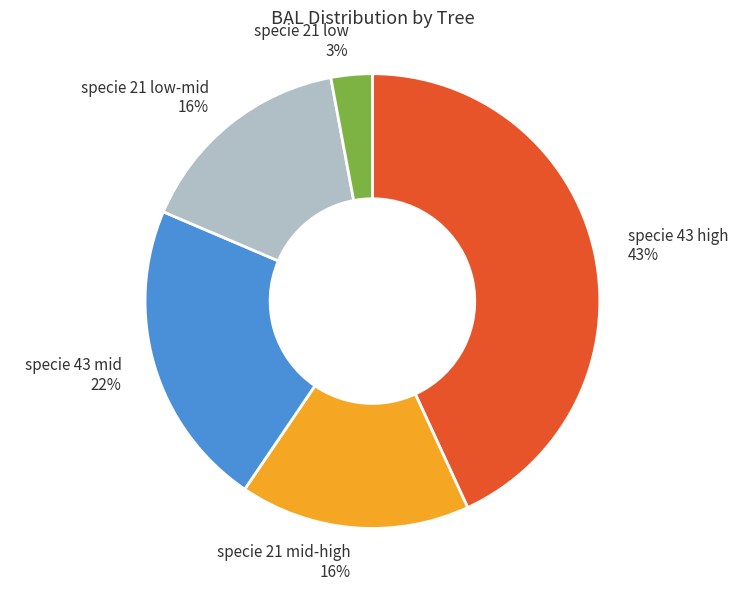

Combined, do specie 21 low-mid and specie 21 low account for over 50%?

No